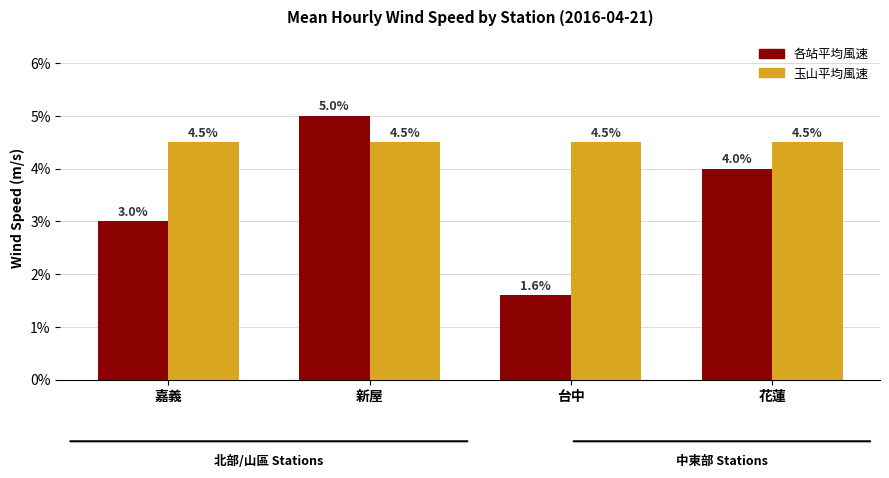

What is the total value across all series at 新屋?

9.5